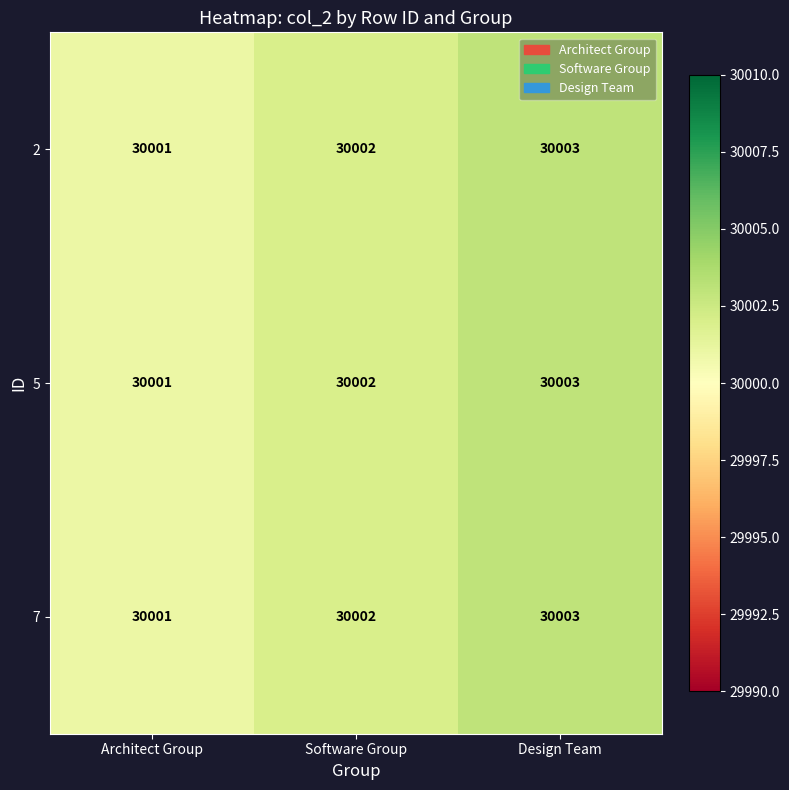

Reading left to right, extract all data points from this chart.

2: 30001	30002	30003
5: 30001	30002	30003
7: 30001	30002	30003